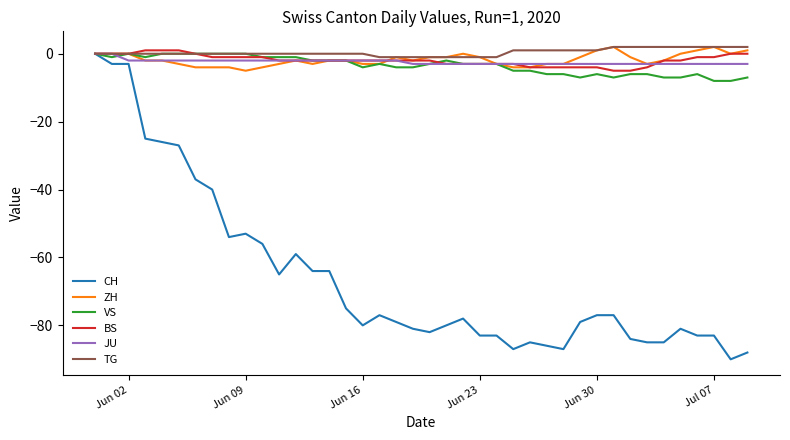

Reading right to left, what are all the values shown in this chart?

CH: -88	-90	-83	-83	-81	-85	-85	-84	-77	-77	-79	-87	-86	-85	-87	-83	-83	-78	-80	-82	-81	-79	-77	-80	-75	-64	-64	-59	-65	-56	-53	-54	-40	-37	-27	-26	-25	-3	-3	0
ZH: 1	0	2	1	0	-2	-3	-1	2	1	-1	-3	-3	-4	-4	-3	-1	0	-1	-1	-2	-1	-3	-3	-2	-2	-3	-2	-3	-4	-5	-4	-4	-4	-3	-2	-2	0	0	0
VS: -7	-8	-8	-6	-7	-7	-6	-6	-7	-6	-7	-6	-6	-5	-5	-3	-3	-3	-2	-3	-4	-4	-3	-4	-2	-2	-2	-1	-1	-1	0	0	0	0	0	0	-1	0	-1	0
BS: 0	0	-1	-1	-2	-2	-4	-5	-5	-4	-4	-4	-4	-4	-3	-3	-3	-3	-3	-2	-2	-2	-2	-2	-2	-2	-2	-2	-2	-1	-1	-1	-1	0	1	1	1	0	0	0
JU: -3	-3	-3	-3	-3	-3	-3	-3	-3	-3	-3	-3	-3	-3	-3	-3	-3	-3	-3	-3	-3	-2	-2	-2	-2	-2	-2	-2	-2	-2	-2	-2	-2	-2	-2	-2	-2	-2	0	0
TG: 2	2	2	2	2	2	2	2	2	1	1	1	1	1	1	-1	-1	-1	-1	-1	-1	-1	-1	0	0	0	0	0	0	0	0	0	0	0	0	0	0	0	0	0